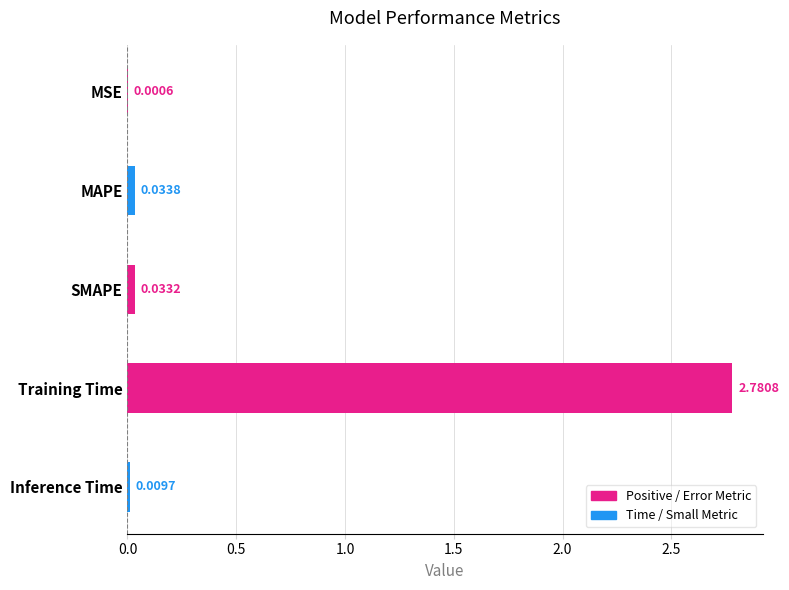

What is the sum of all values?

2.9